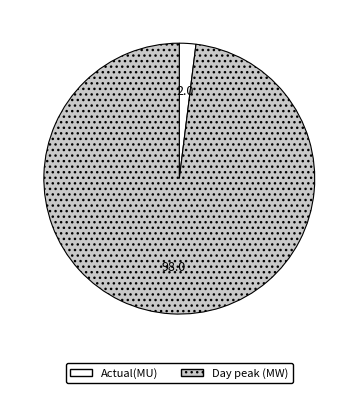

Does Day peak (MW) represent more than half of the total?

Yes